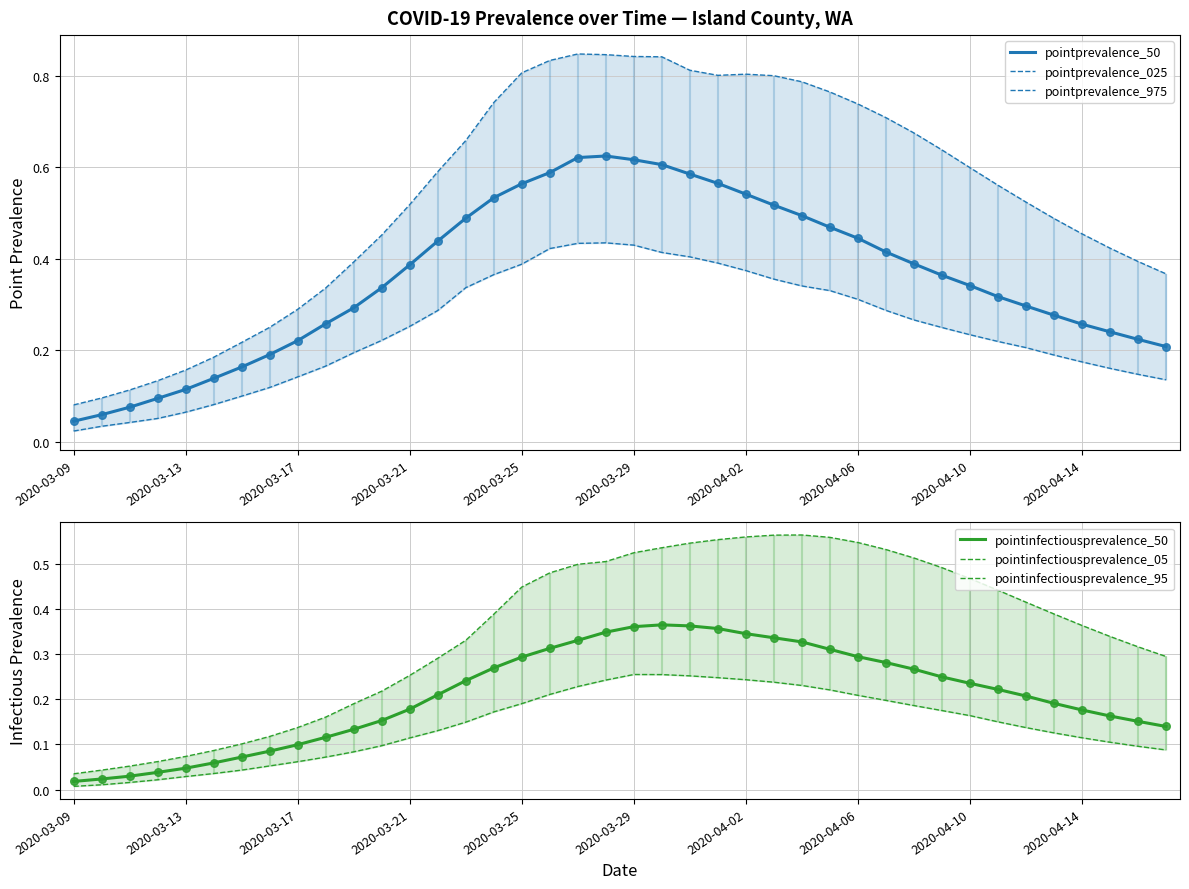

Is the value of pointinfectiousprevalence_50 at 15 greater than the value of pointinfectiousprevalence_05 at 27?

Yes